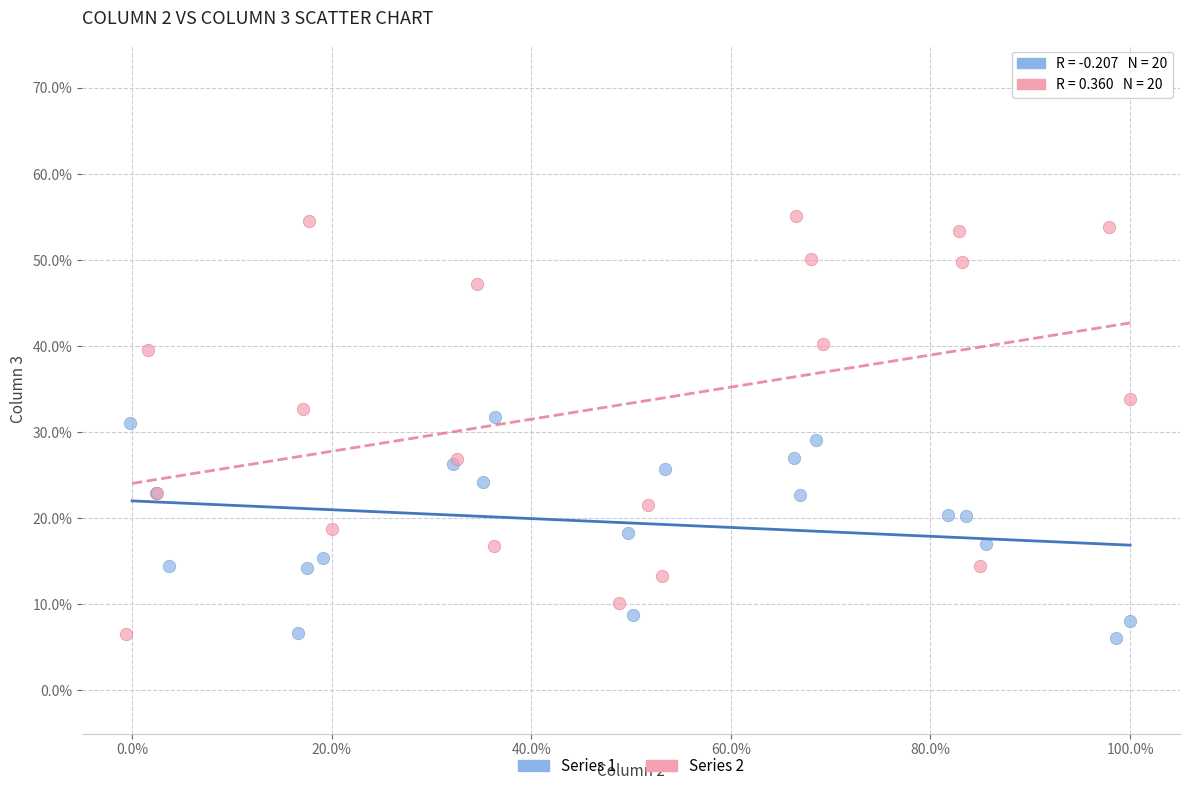

Which series has the widest spread of Y values?

Series 2